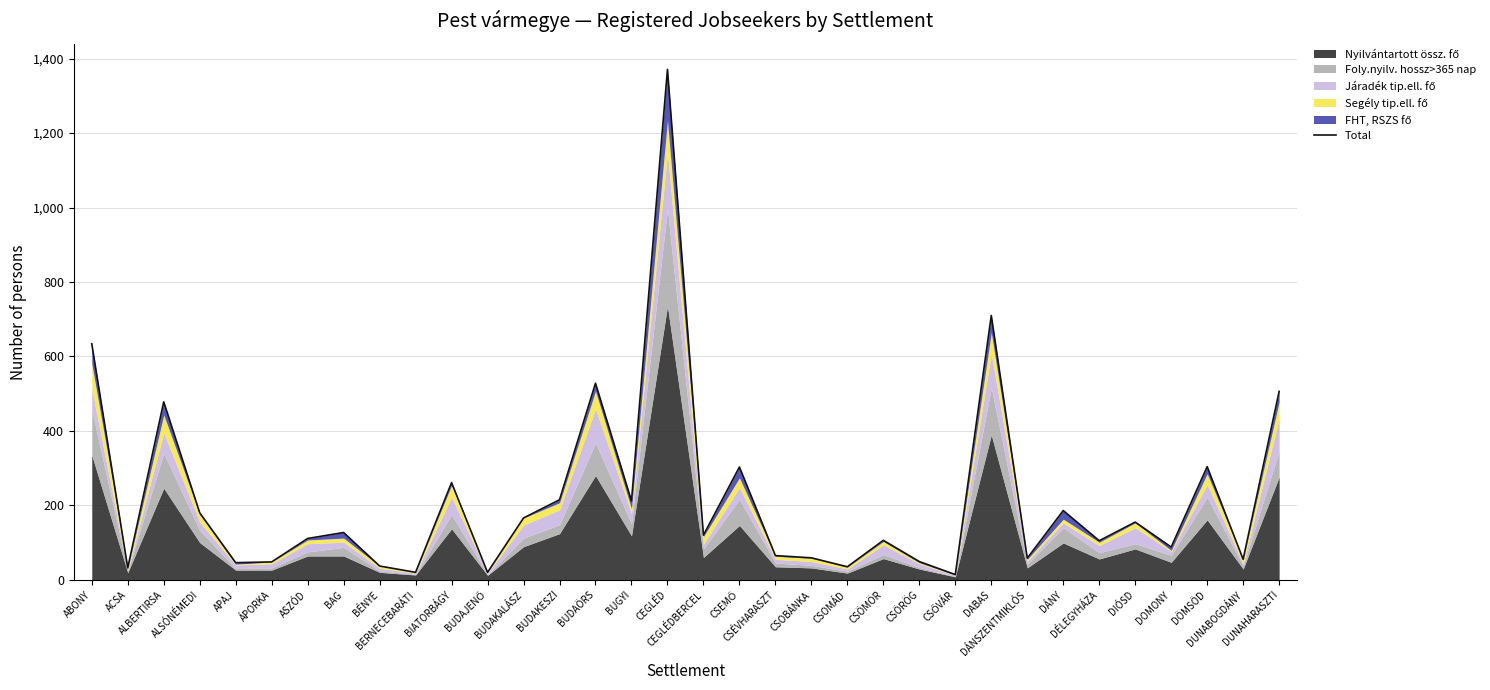

True or false: the data has more than 0 interior local peaks.

True